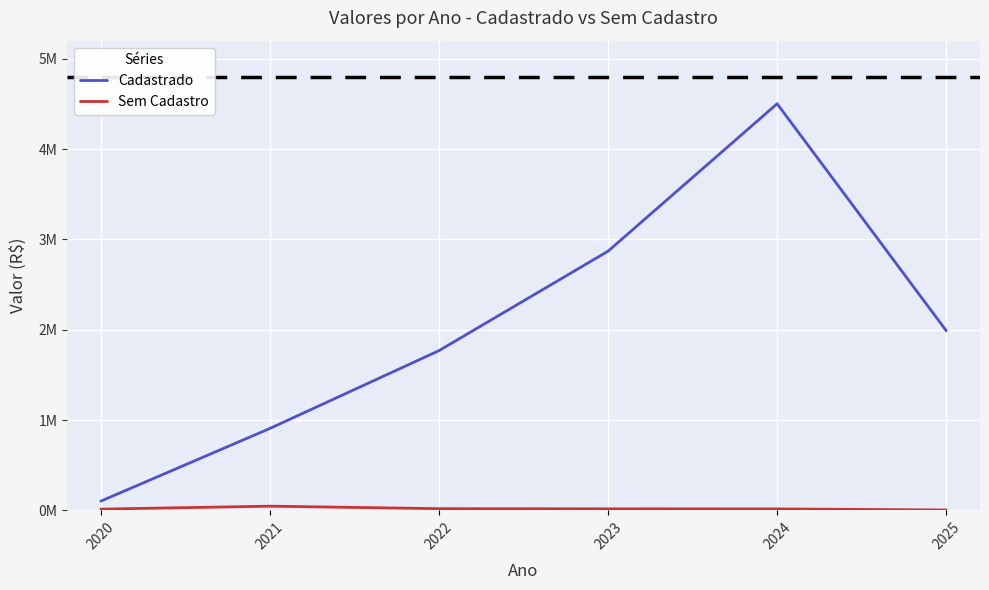

Reading right to left, transcribe all the data shown in this chart.

Cadastrado: 2025=1989129.8	2024=4501569.7	2023=2869200.6	2022=1768046.1	2021=906814.4	2020=102012.9
Sem Cadastro: 2025=4029.0	2024=15863.0	2023=16773.4	2022=18659.0	2021=46294.0	2020=13664.6